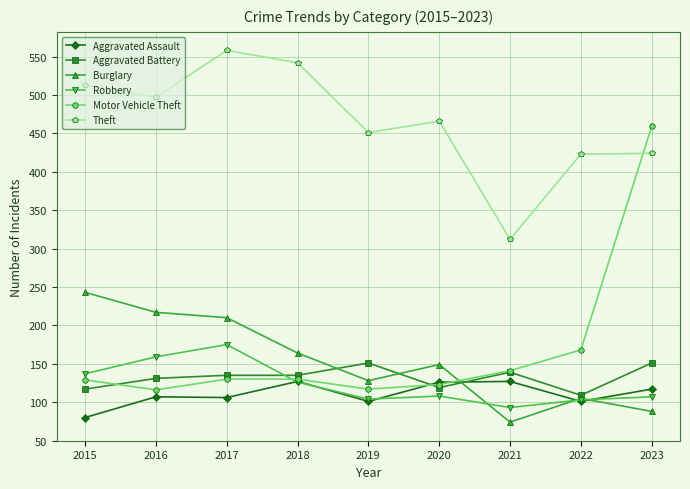

What is the total value across all series at 2021?

886